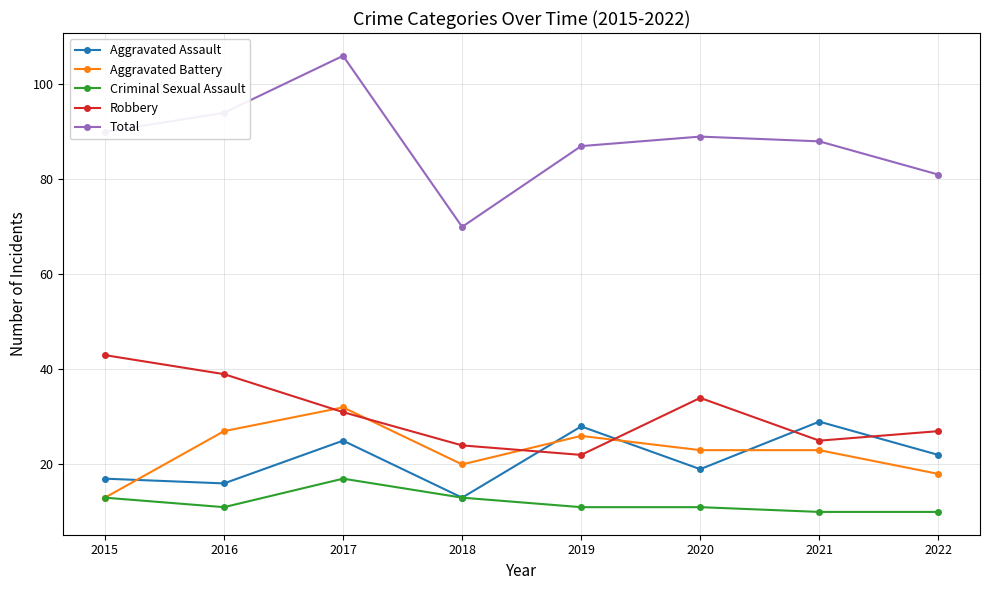

What is the difference between the highest and lowest values at 2017?

89